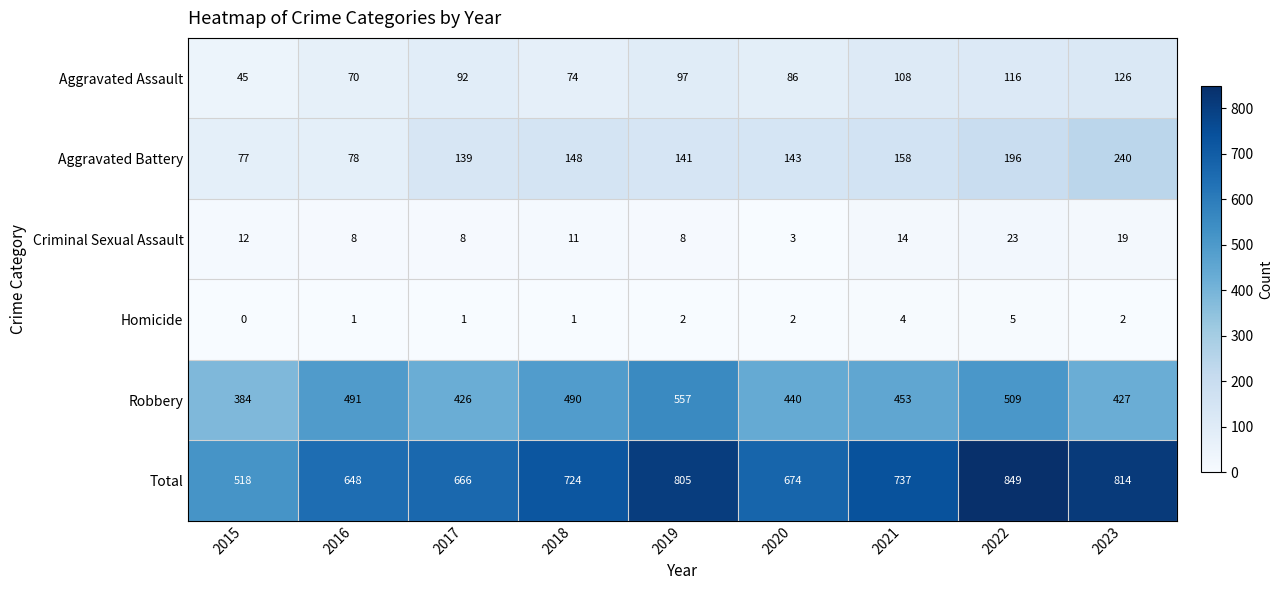

What is the difference between the maximum and minimum values in the Aggravated Battery series?

163